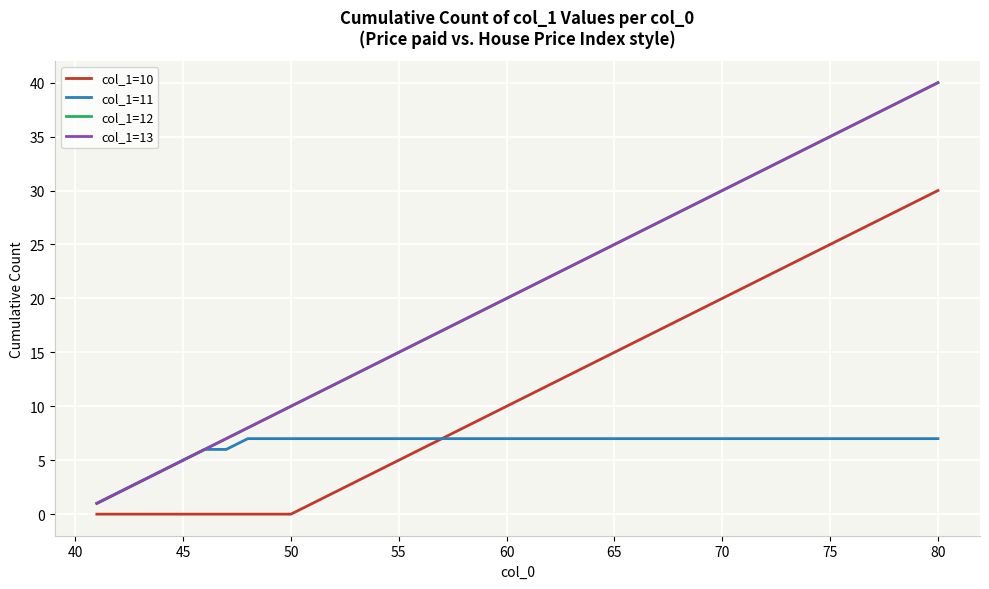

What is the difference between the second highest and second lowest values in the col_1=13 series?

37